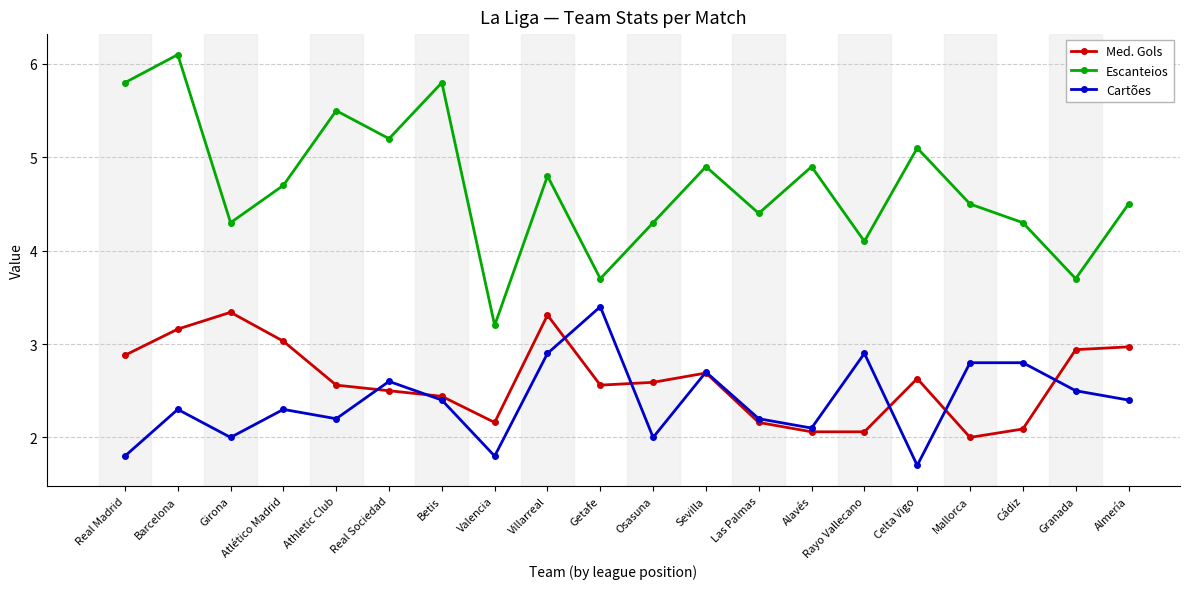

Is the value of Med. Gols at Alavés greater than the value of Cartões at Mallorca?

No